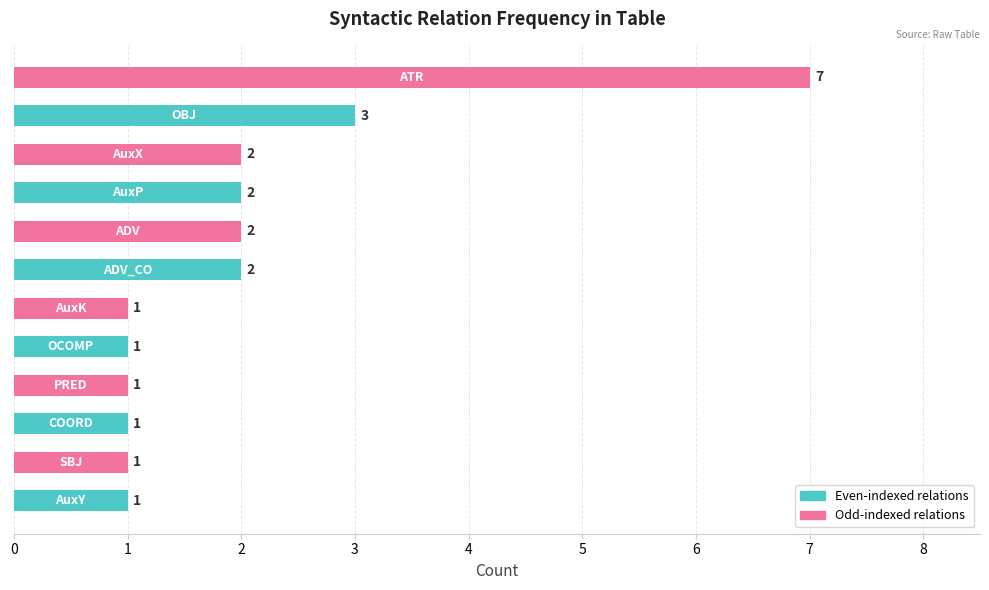

How many values are between 1 and 2?

10